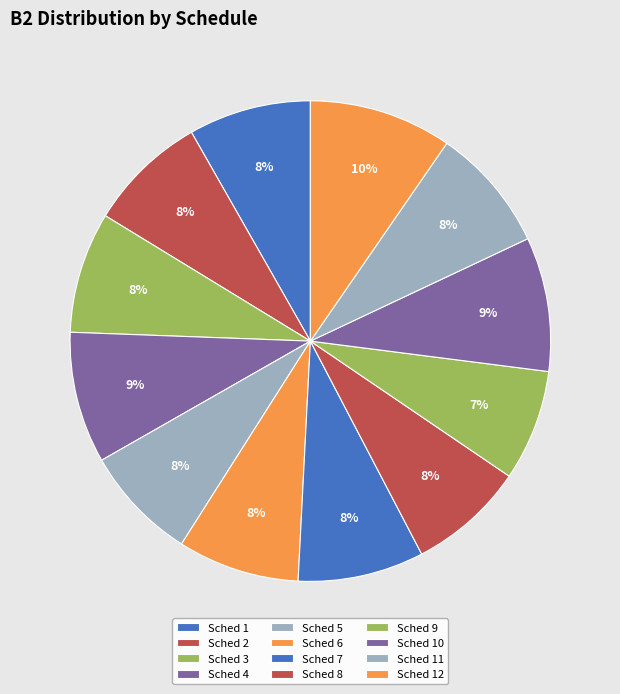

What portion of the pie excludes Sched 9?

92.5%